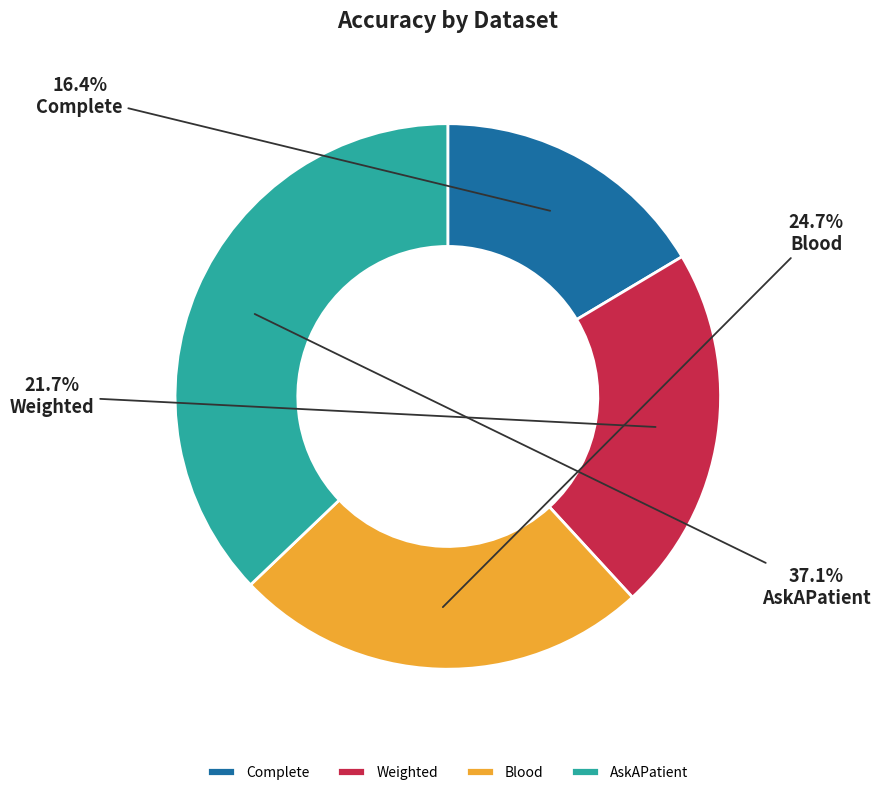

Rank the categories by value from lowest to highest.

Complete, Weighted, Blood, AskAPatient